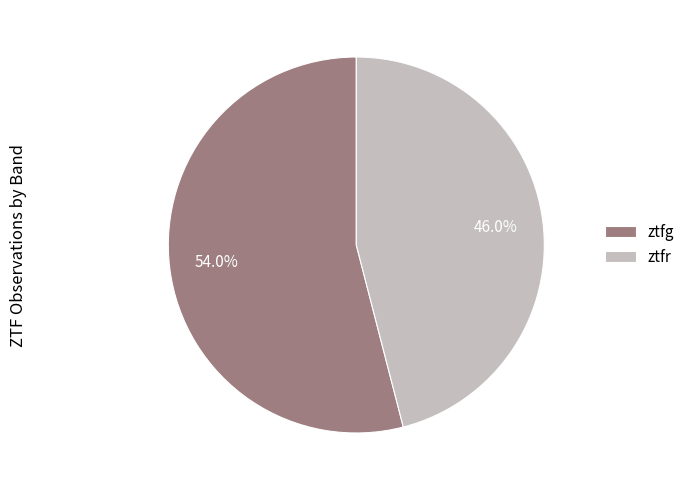

What percentage is the ztfg slice, to the nearest percent?

54%